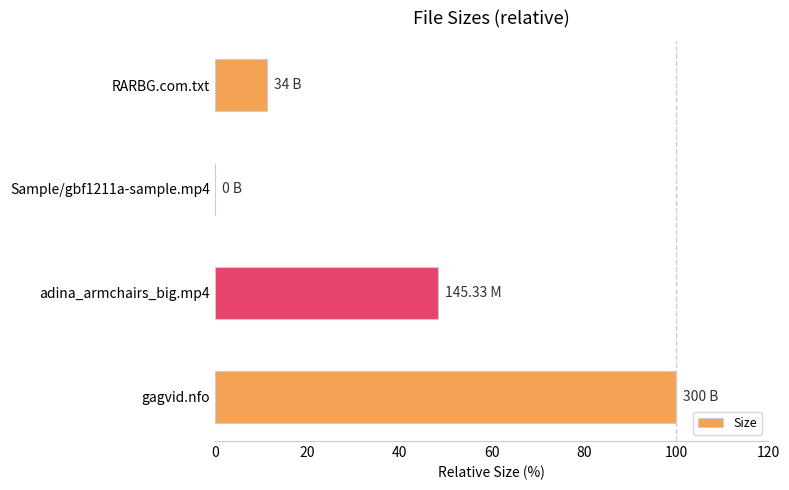

How many categories are shown in the chart?

4